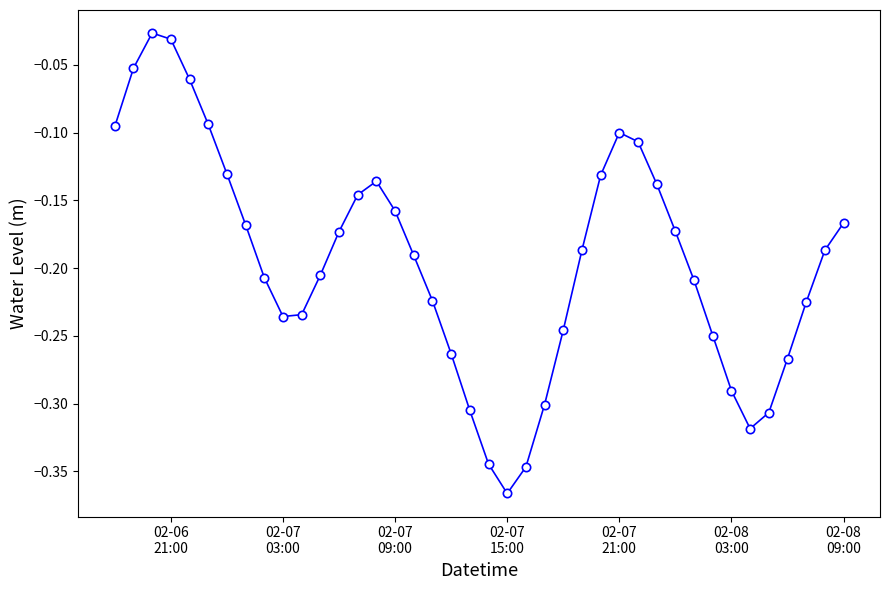

What is the difference between the maximum and minimum values?

0.3